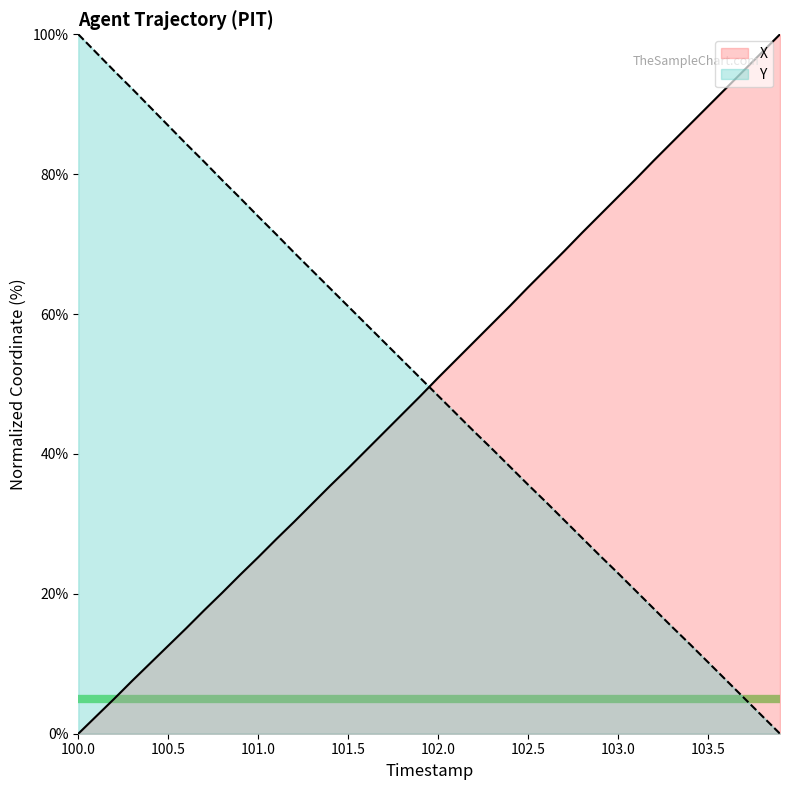

How many data points in X are above 50?

20